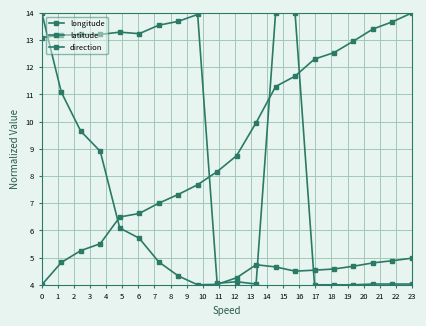

What is the average value of the longitude series?

6.0